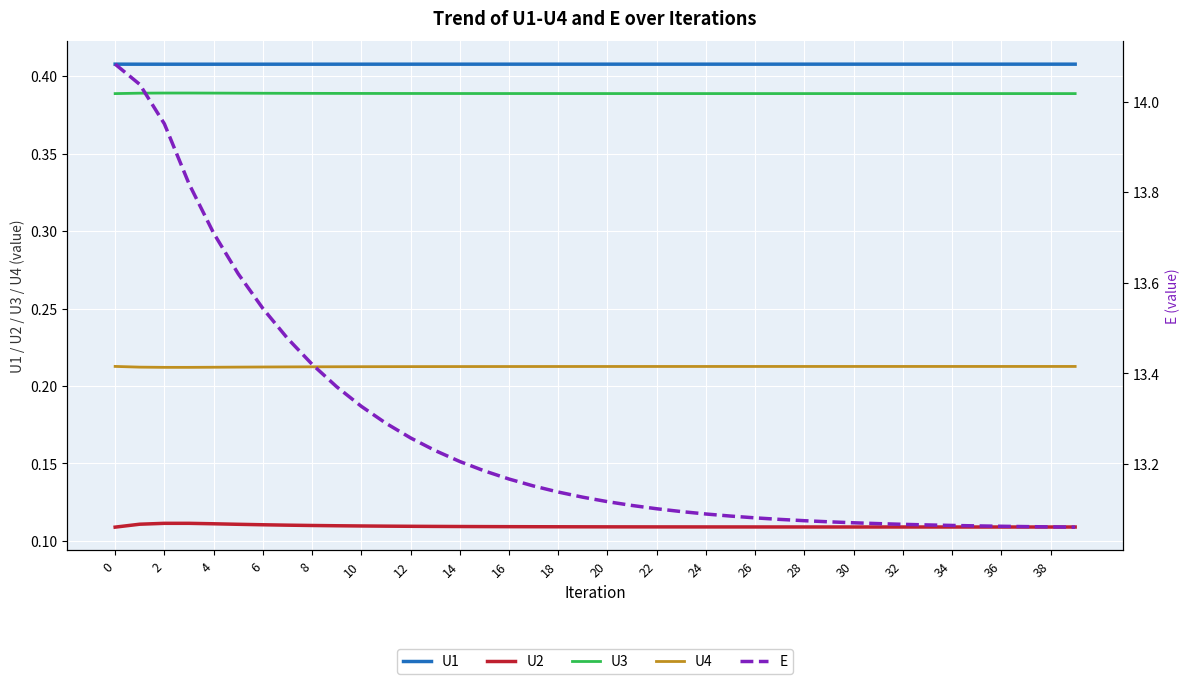

True or false: U4 and U3 cross at least once.

False